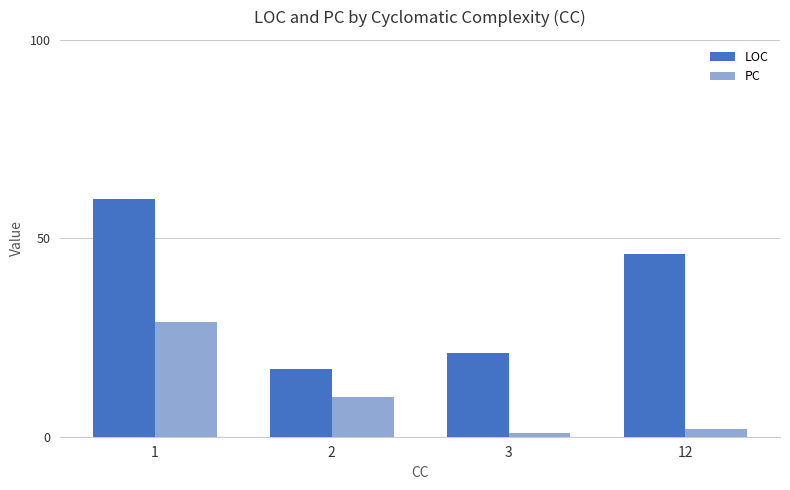

Reading left to right, extract all data points from this chart.

LOC: 60	17	21	46
PC: 29	10	1	2